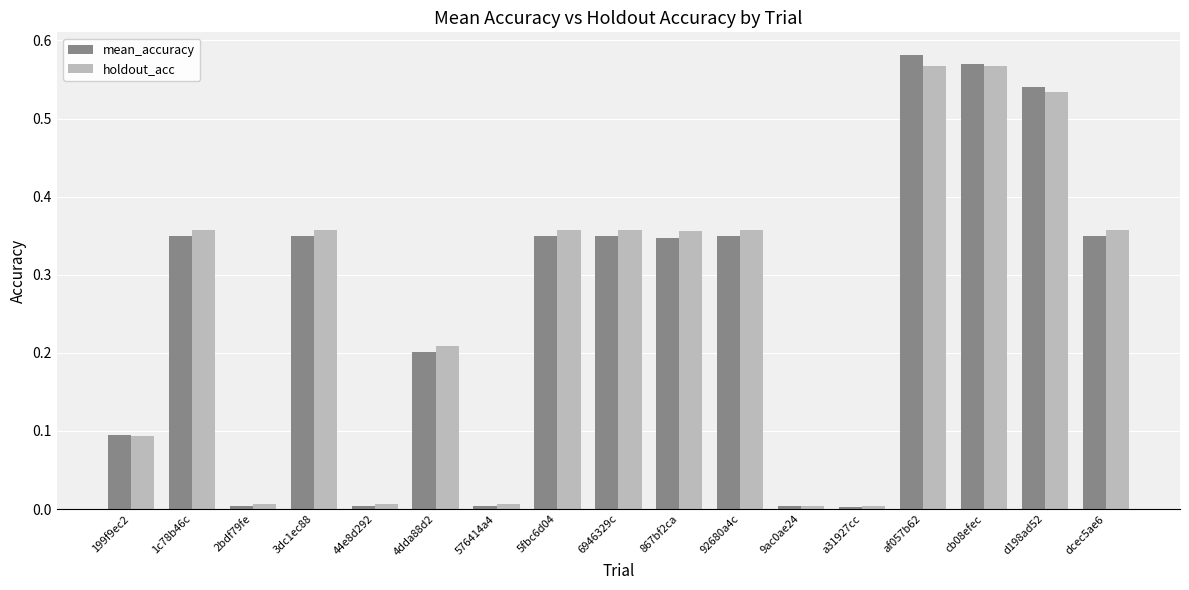

What is the label of the 4th bar from the left?

3dc1ec88